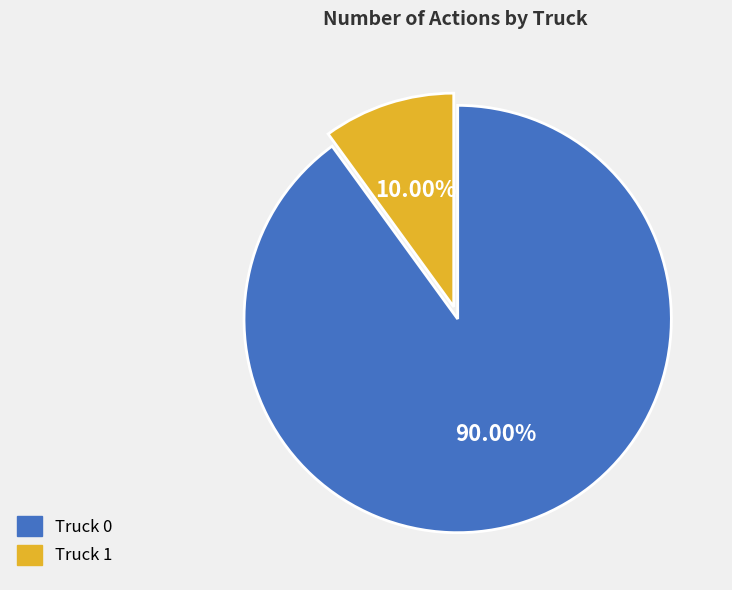

What percentage is the Truck 0 slice, to the nearest percent?

90%